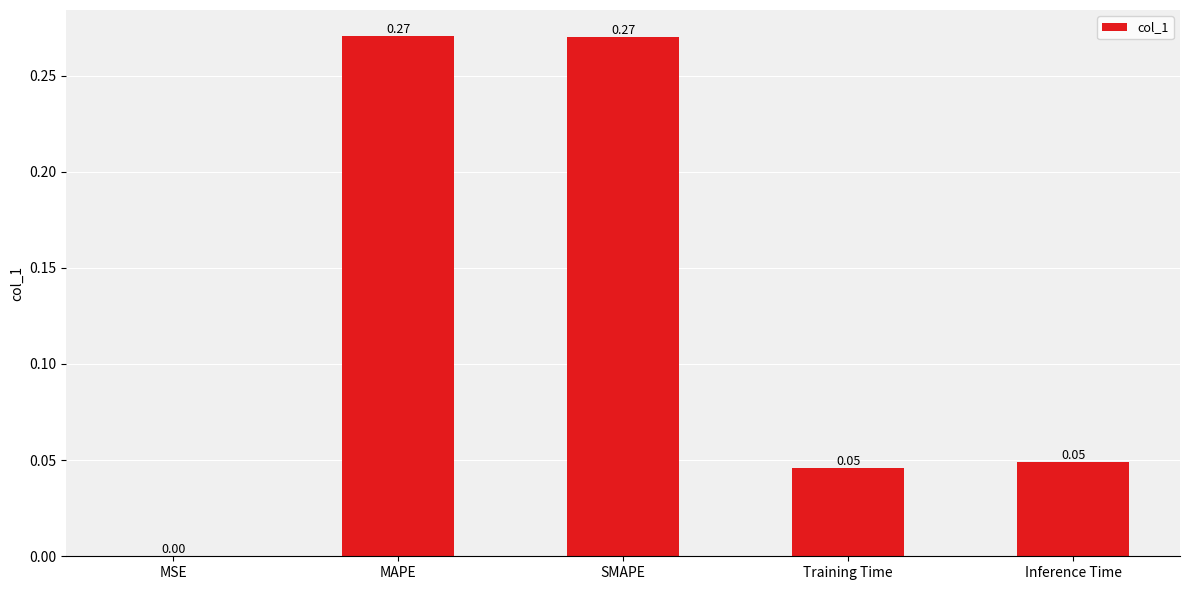

What is the sum of all values?

0.6